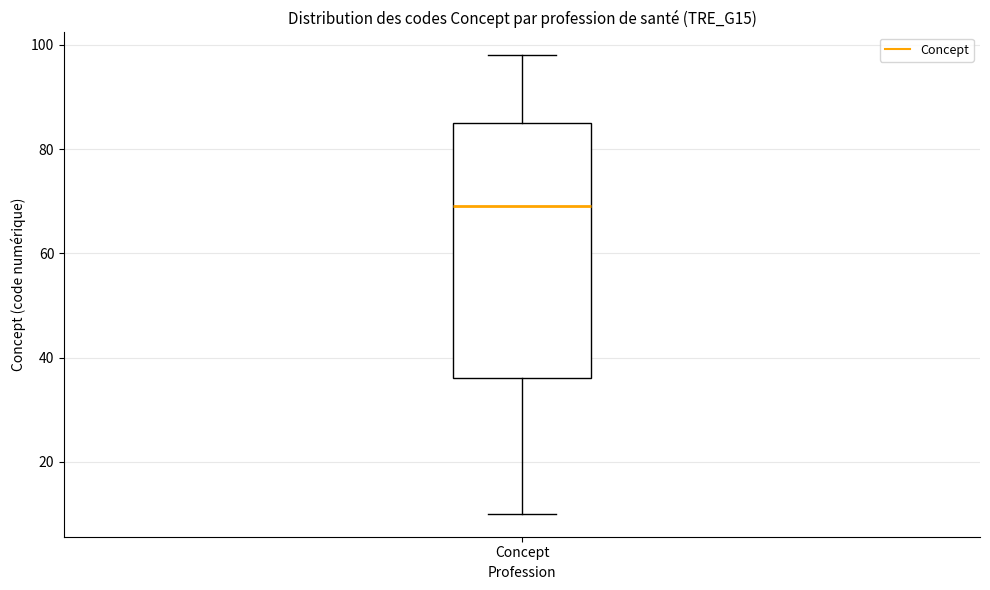

Read this box plot against the y-axis: the position of the median line, the range covered by the box, and the ends of both whiskers. The values are not printed on the chart, so give them approximately, as read against the axis.

median 70, box 36 to 86, whiskers 10 to 98